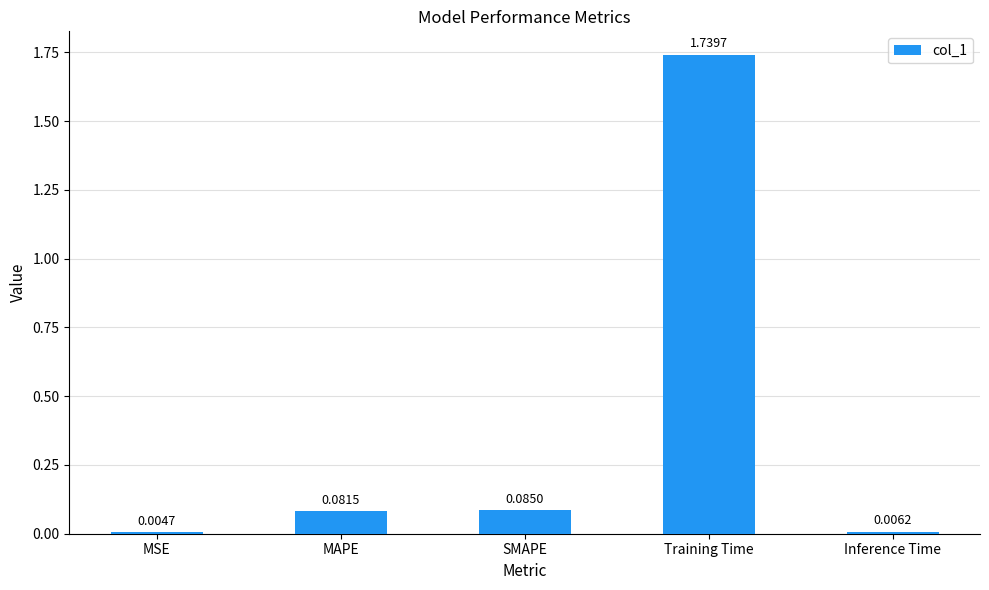

What is the sum of all values?

1.9